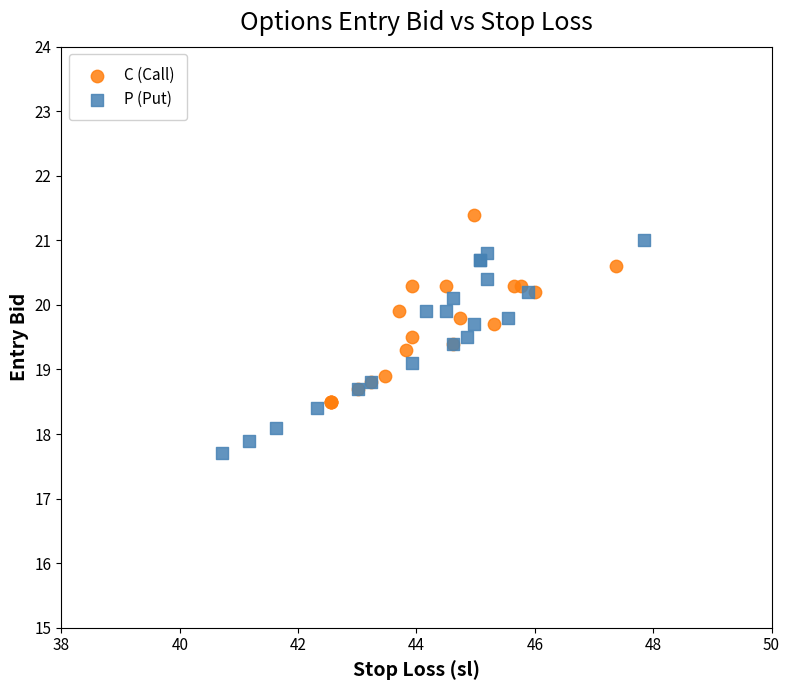

Which series has the widest spread of Y values?

P (Put)